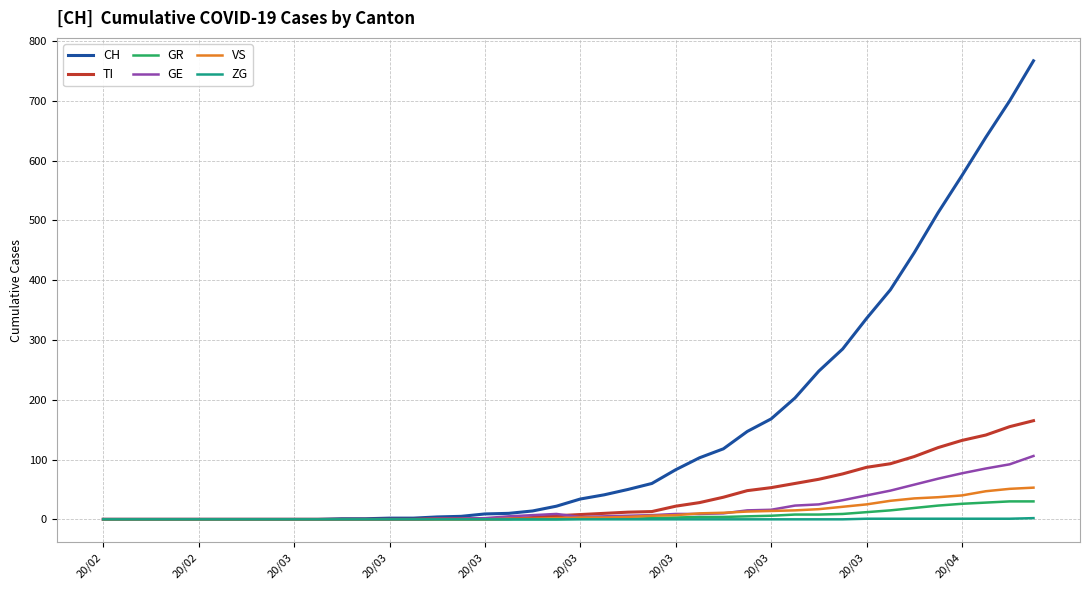

Which series has the widest spread of values?

CH